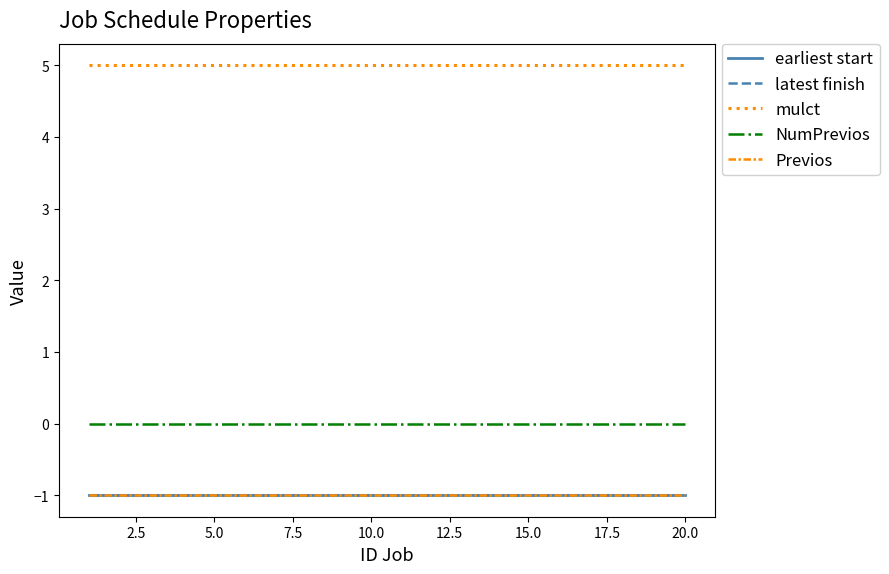

What is the value of the earliest start point at the 17th from the left?

-1